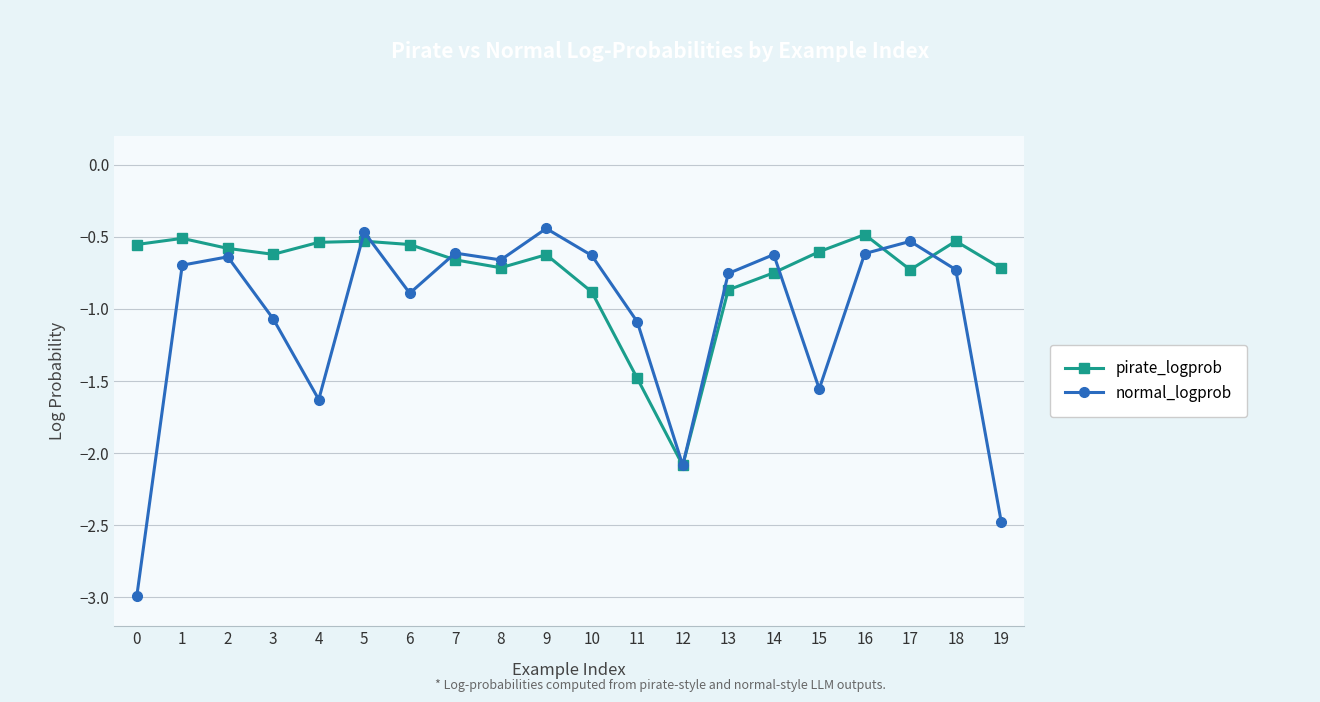

Which series has the largest range (max minus min)?

normal_logprob